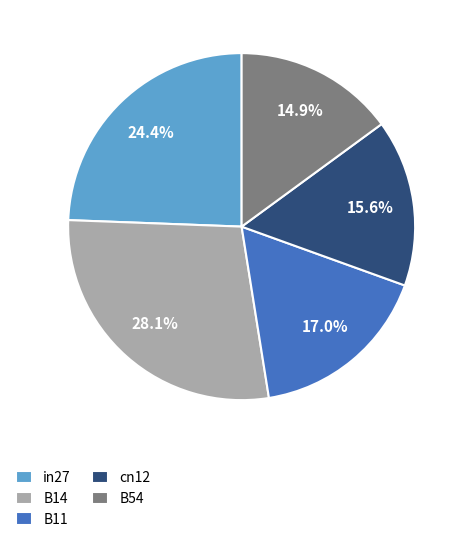

What percentage do B54 and B11 together represent?

31.9%